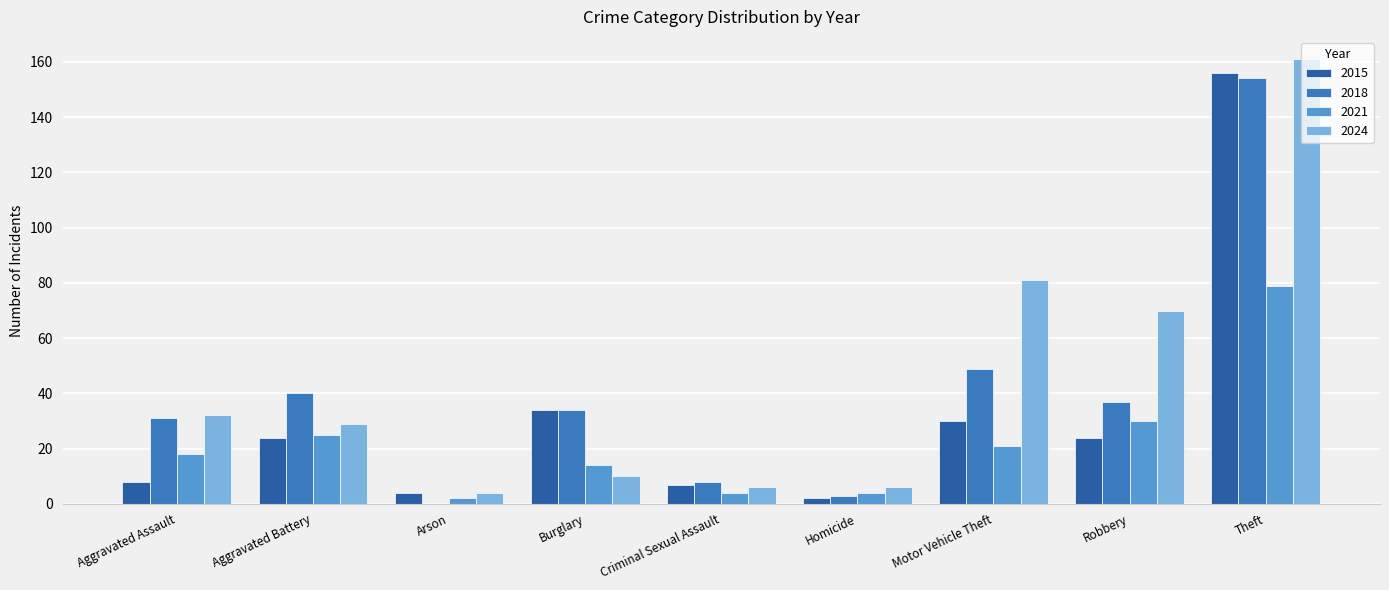

Is the value of 2024 at Theft greater than the value of 2018 at Theft?

Yes